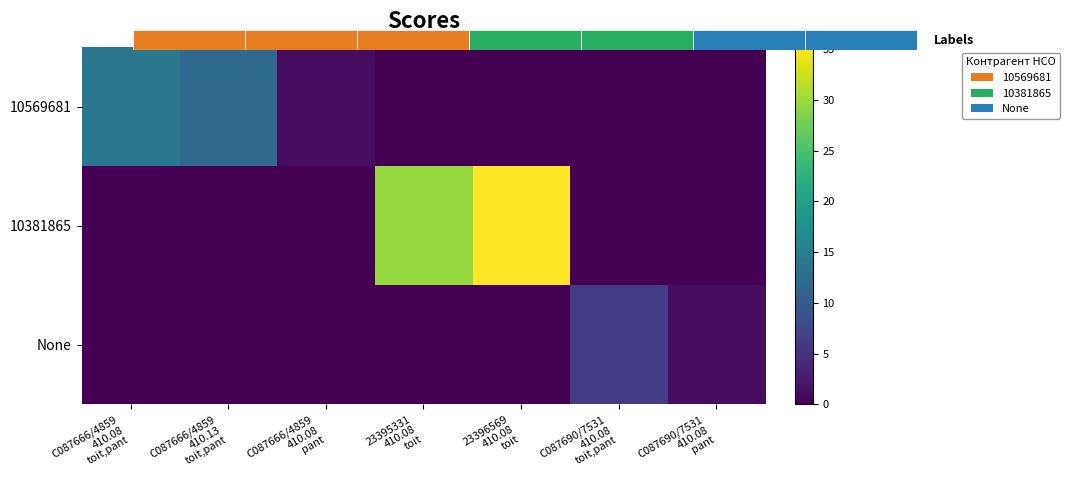

At C087666/4859 410.13 toit,pant, list the series in order from largest to smallest.

10569681, 10381865, None